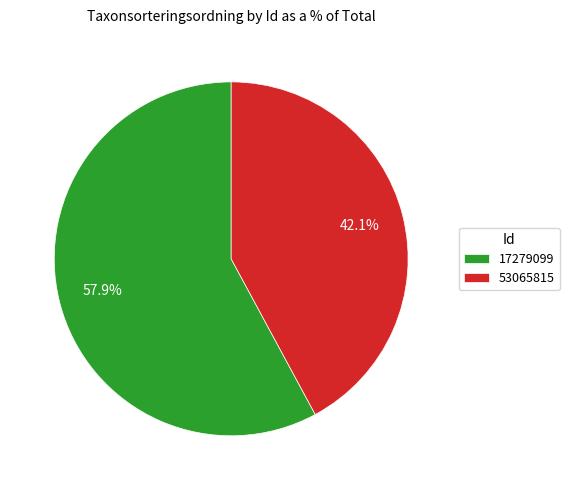

What percentage is the 17279099 slice, to the nearest percent?

58%